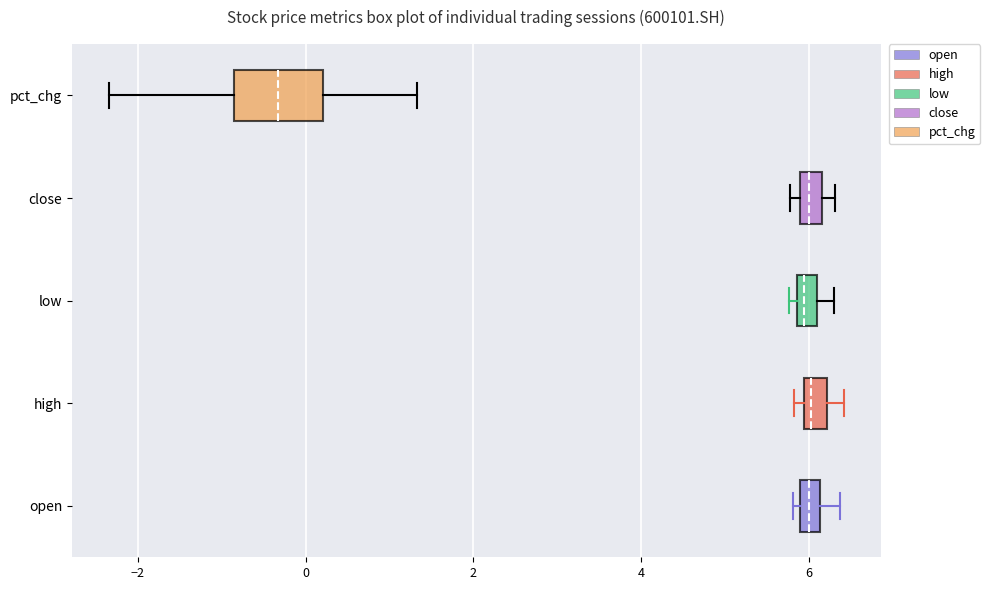

Where does the median line of the box for low sit on the x-axis? The values are not printed on the chart, so give them approximately, as read against the axis.

6.0